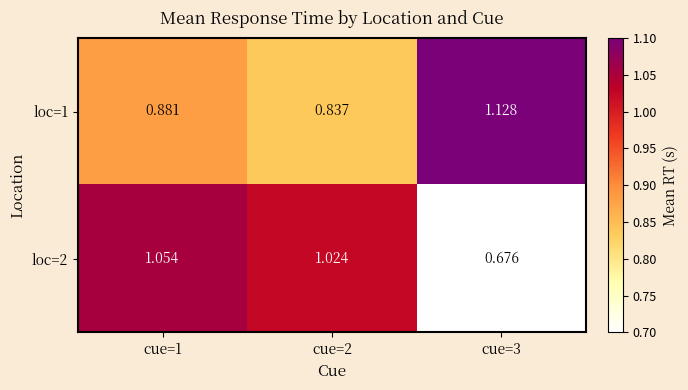

Is the value of loc=1 at cue=3 greater than the value of loc=2 at cue=1?

Yes